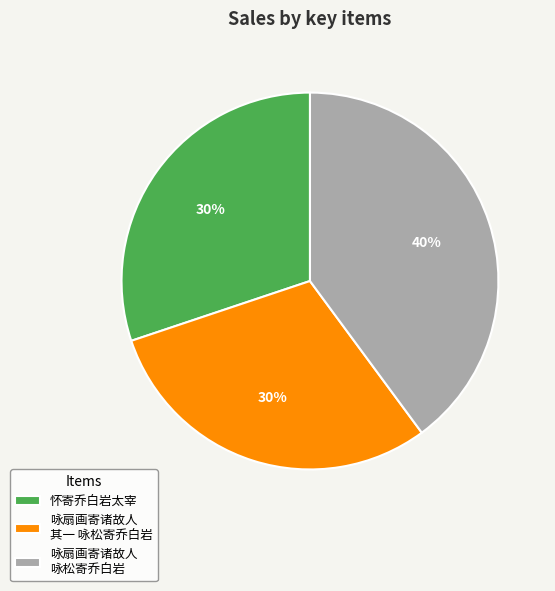

True or false: 咏扇画寄诸故人 咏松寄乔白岩 accounts for 40% of the total.

True